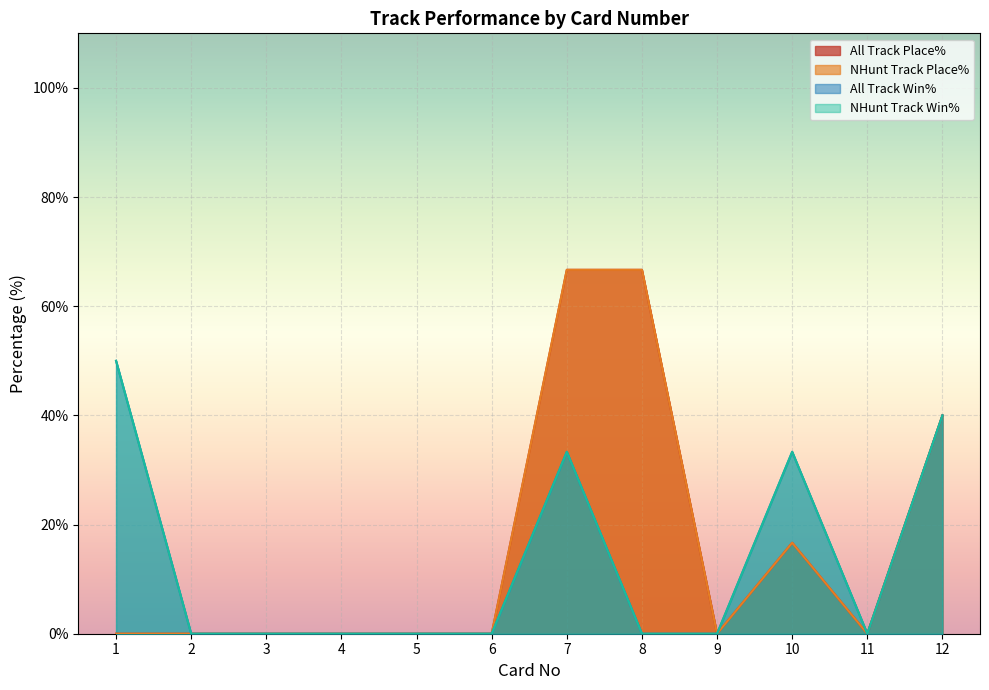

Does the chart display data point markers on the line(s)?

No